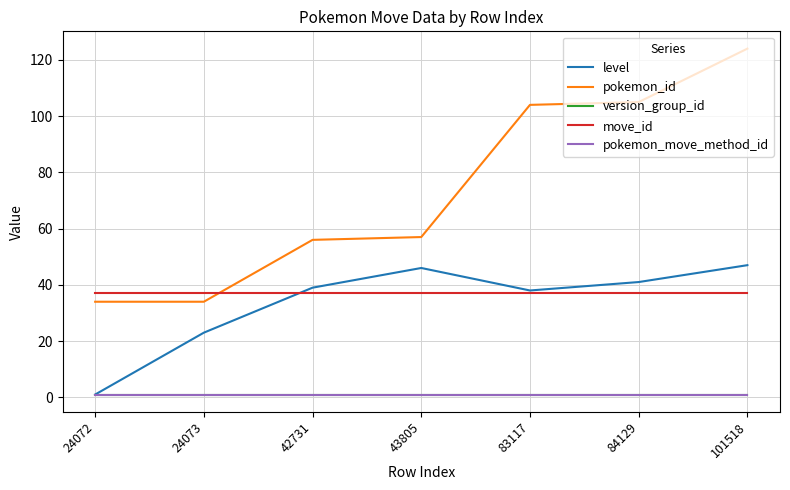

Reading left to right, list all the values displayed in this chart.

level: 1	23	39	46	38	41	47
pokemon_id: 34	34	56	57	104	105	124
version_group_id: 1	1	1	1	1	1	1
move_id: 37	37	37	37	37	37	37
pokemon_move_method_id: 1	1	1	1	1	1	1